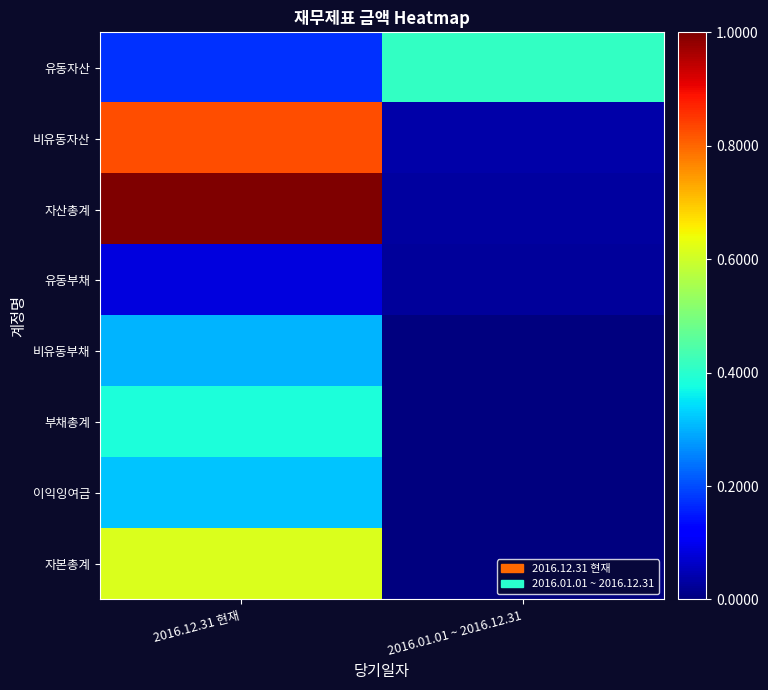

Rank the series at 2016.12.31 현재 from highest to lowest value.

자산총계, 비유동자산, 자본총계, 부채총계, 이익잉여금, 비유동부채, 유동자산, 유동부채